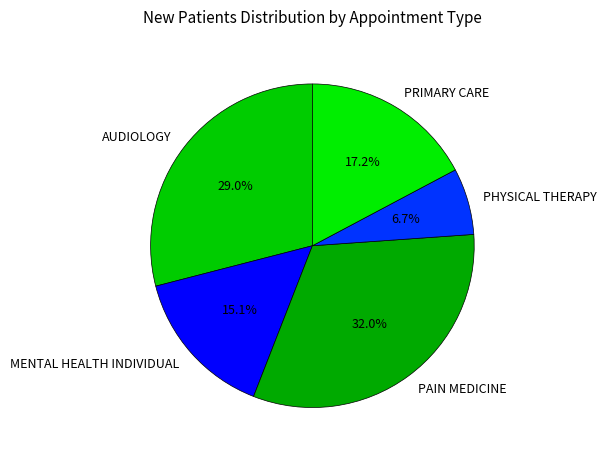

How many slices are in this pie chart?

5